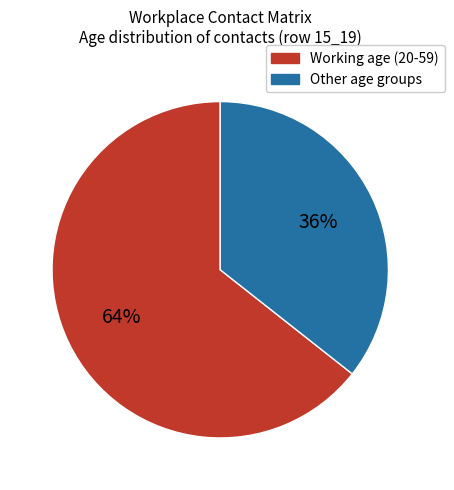

To the nearest percent, what is the average slice percentage?

50%